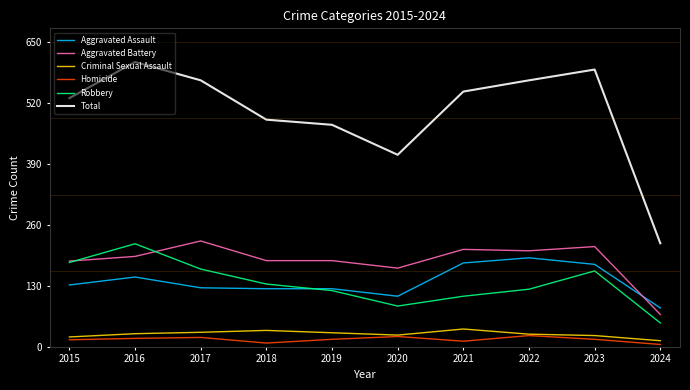

Where is Total nearest to the value 414?

2020